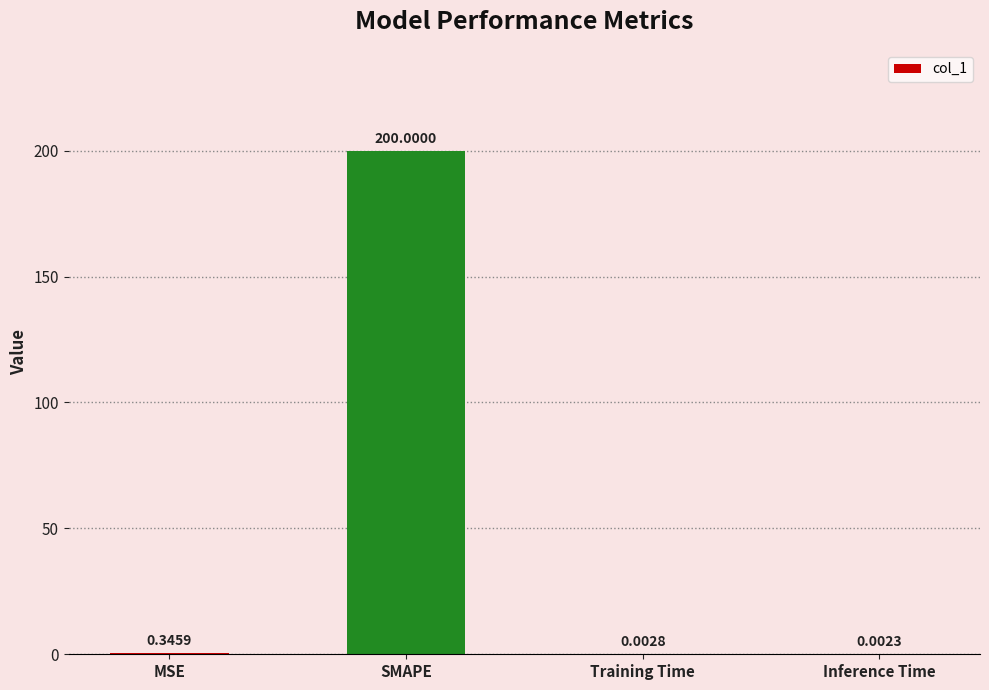

Where is the data nearest to the value 100?

MSE